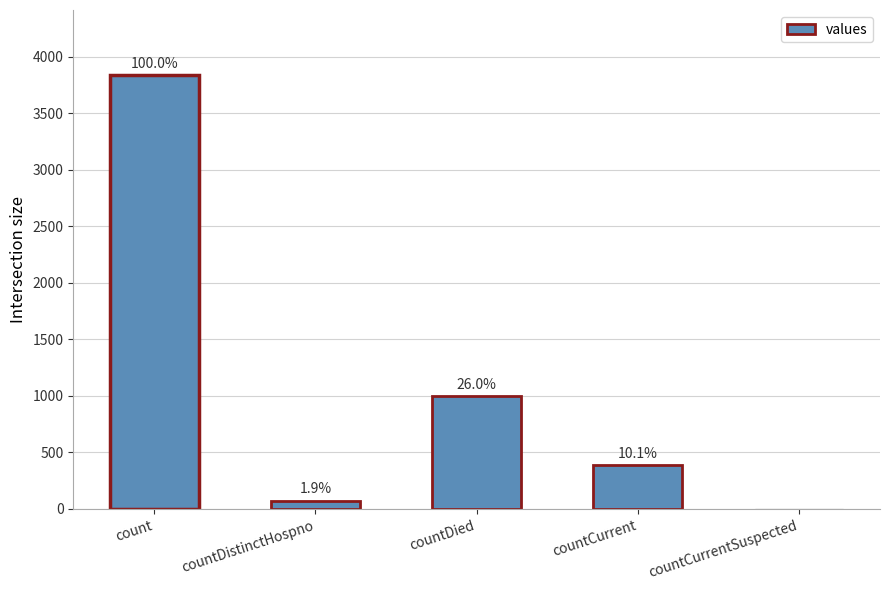

What is the difference between the values at countDistinctHospno and countCurrentSuspected?

73